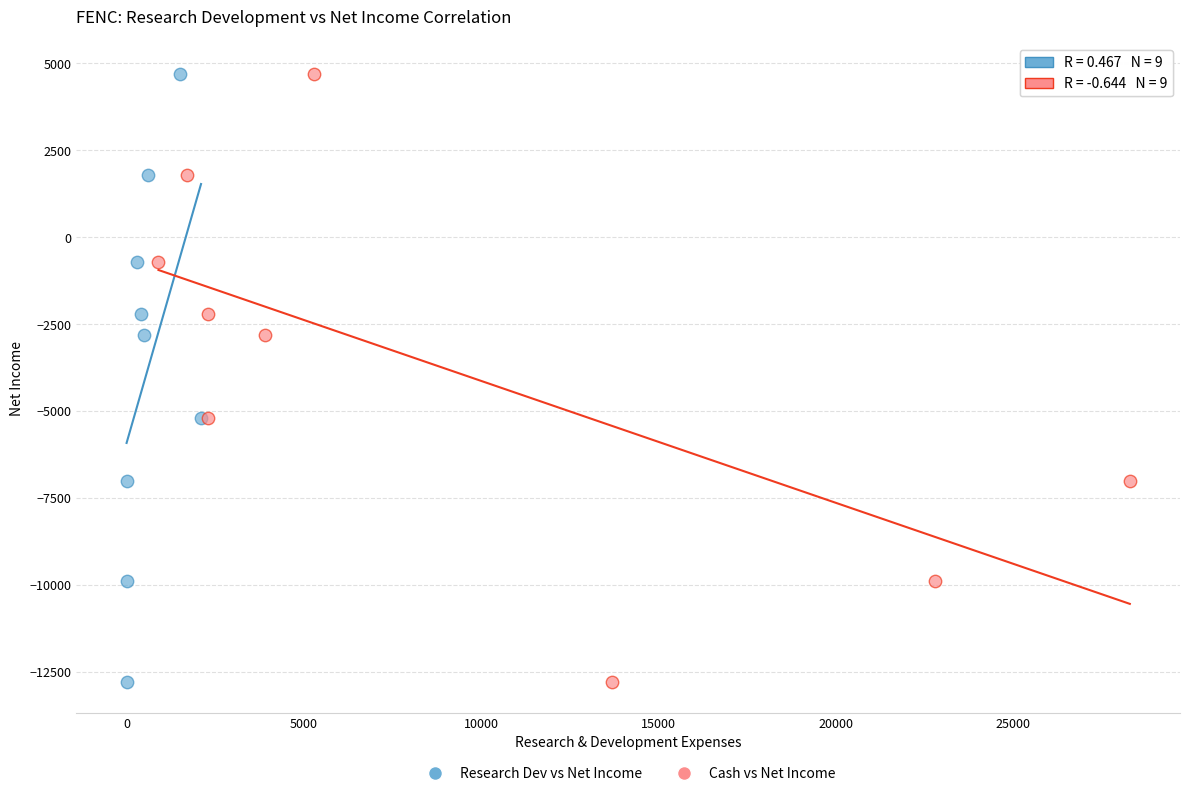

What are all the series names shown in the legend?

Research Dev vs Net Income, Cash vs Net Income